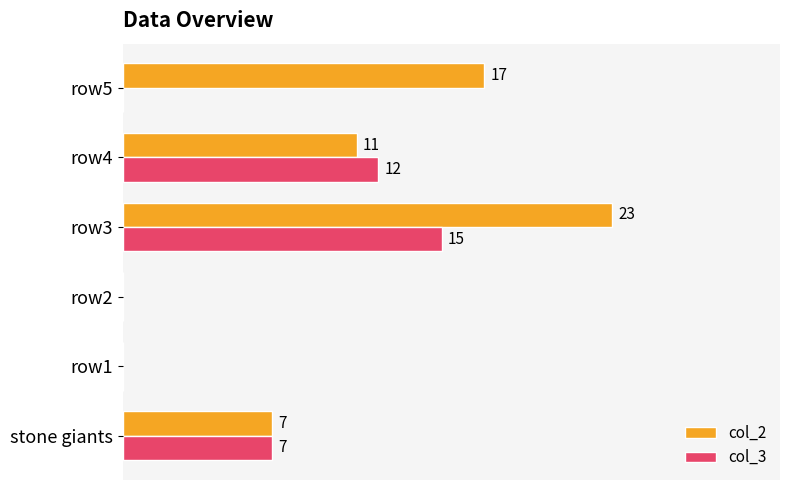

What are all the series names shown in the legend?

col_2, col_3